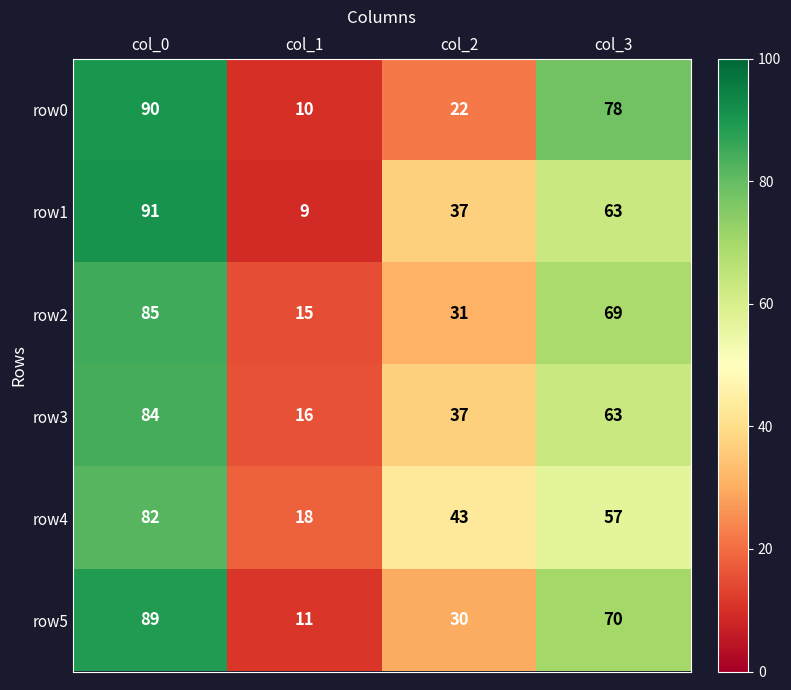

What is the average value of the row2 series?

50